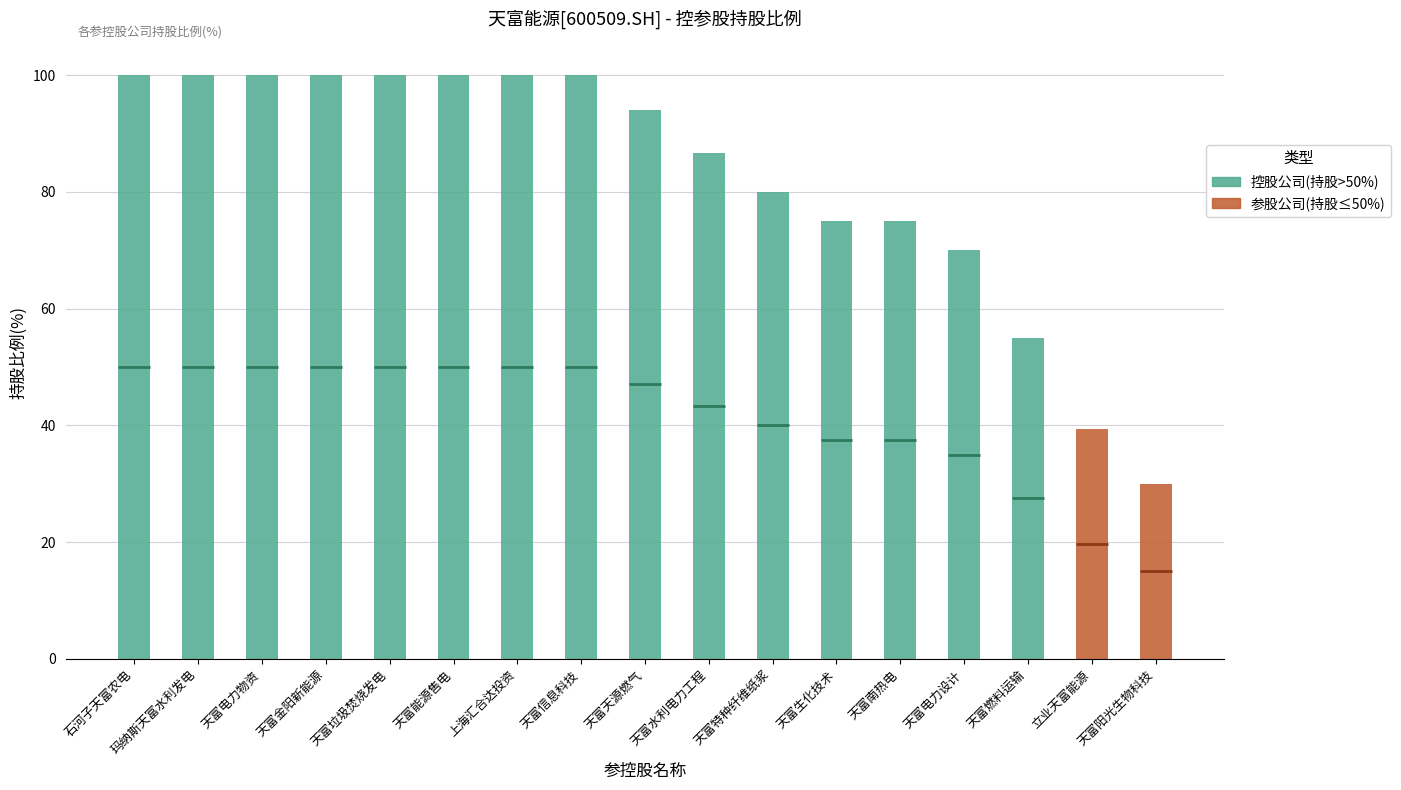

The chart shows a value of 86.7 at 石河子天富水利电力工程有限责任公司. True or false?

True